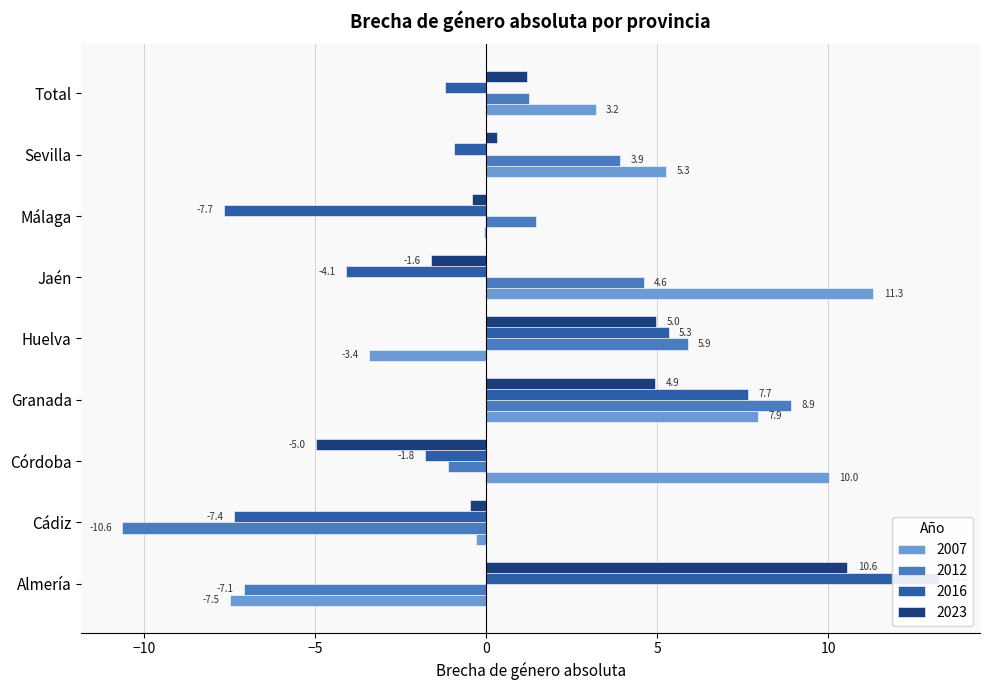

What is the difference between the 2012 values at Sevilla and Almería?

11.0